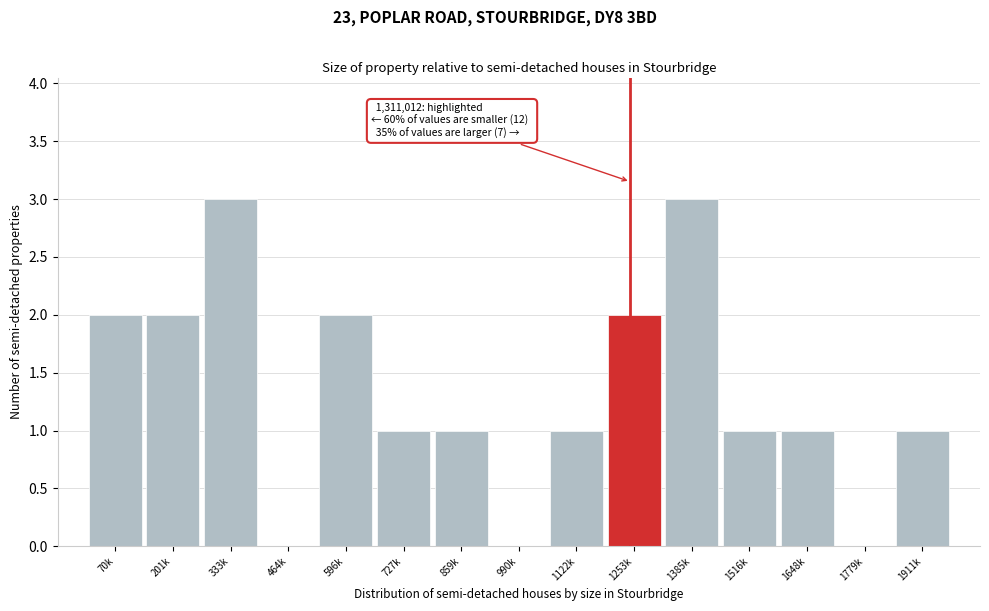

Reading left to right, extract all data points from this chart.

70k=2	201k=2	333k=3	464k=0	596k=2	727k=1	859k=1	990k=0	1122k=1	1253k=2	1385k=3	1516k=1	1648k=1	1779k=0	1911k=1